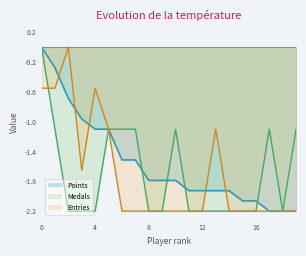

How many interior local valleys does the Entries series have?

1